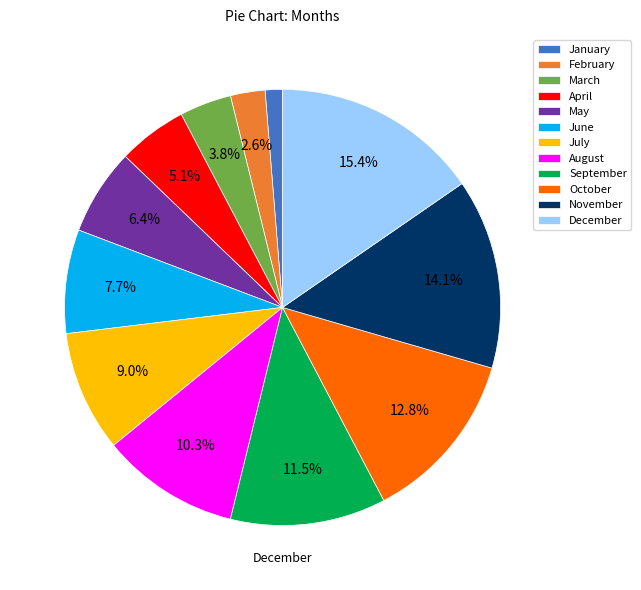

Is it true that June is 8% of the pie?

True